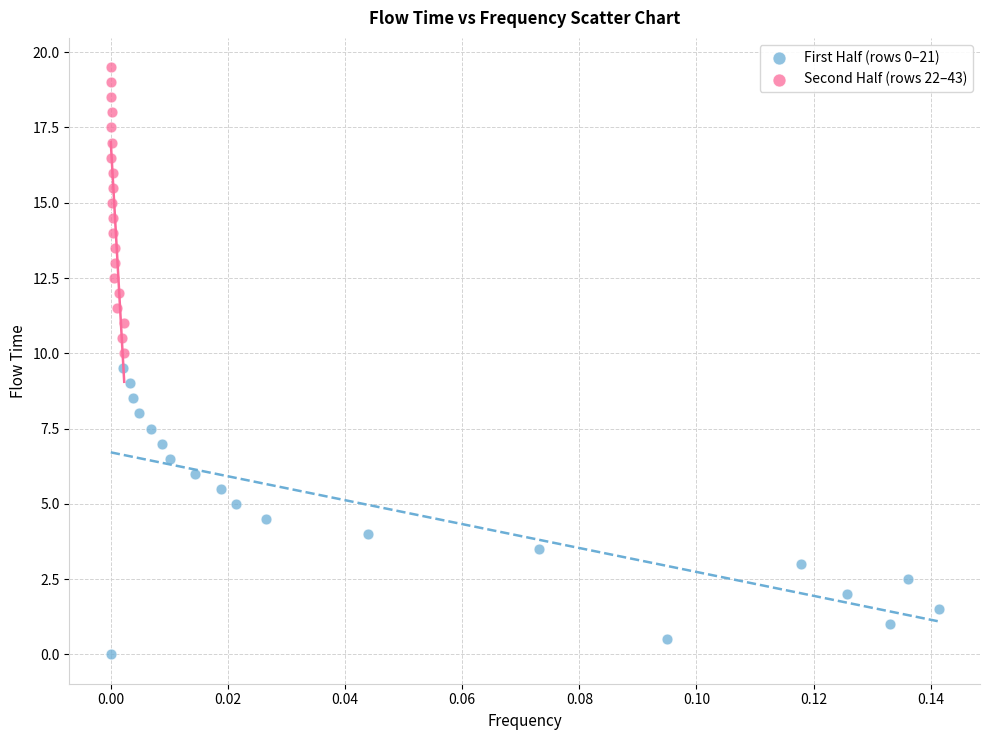

Which series contains the highest Y value?

Second Half (rows 22–43)